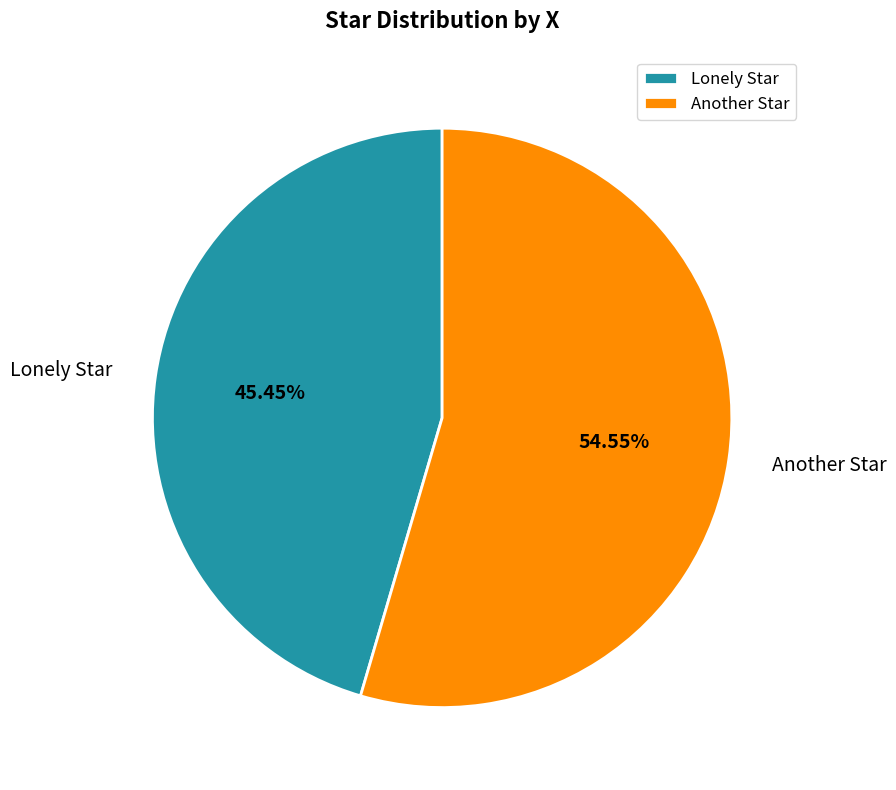

True or false: Lonely Star accounts for 52% of the total.

False